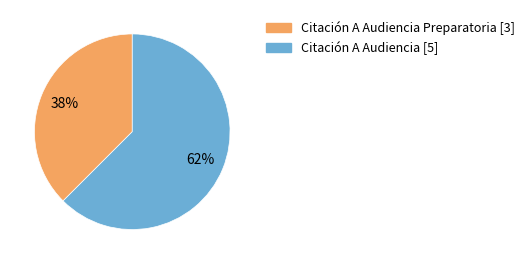

Is there a majority slice in this chart?

Yes